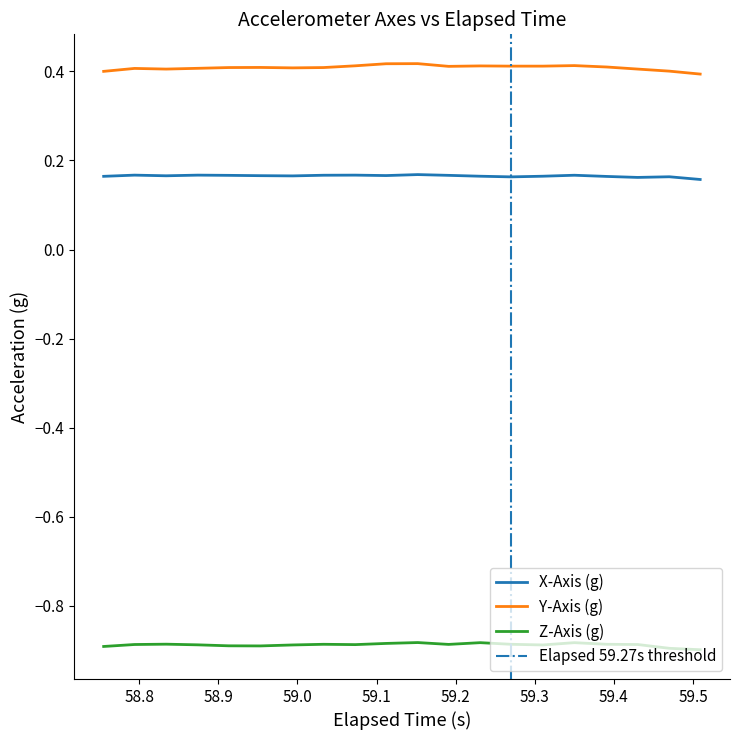

True or false: Y-Axis (g) and X-Axis (g) intersect in this chart.

False